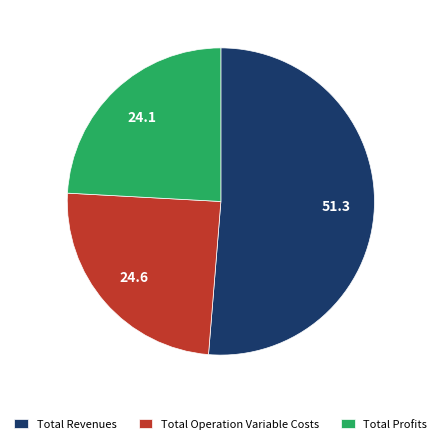

What is the largest slice in the pie chart?

Total Revenues